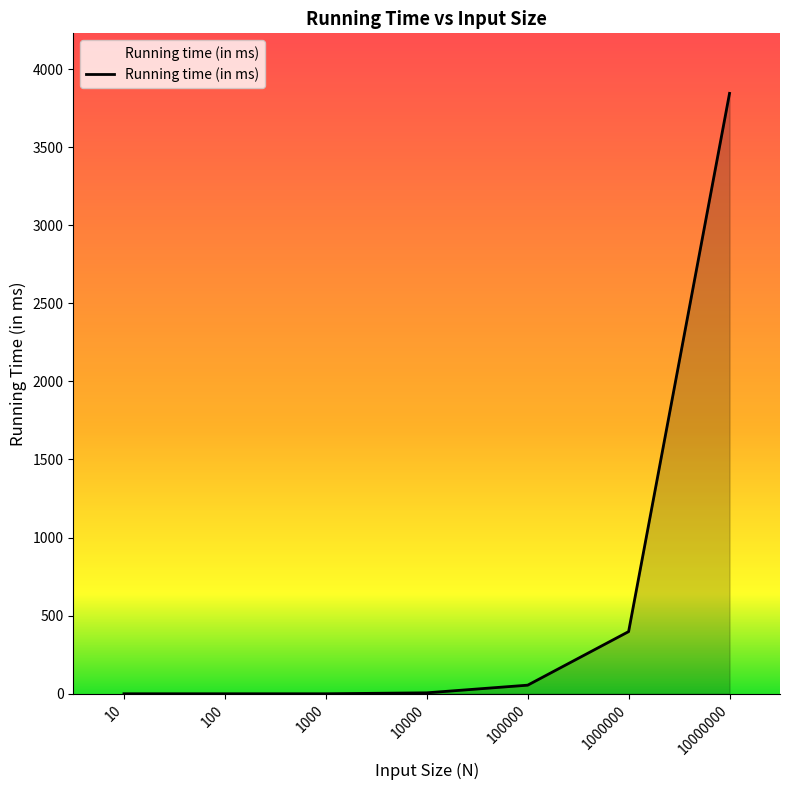

True or false: the data shows 0 at 100.

True